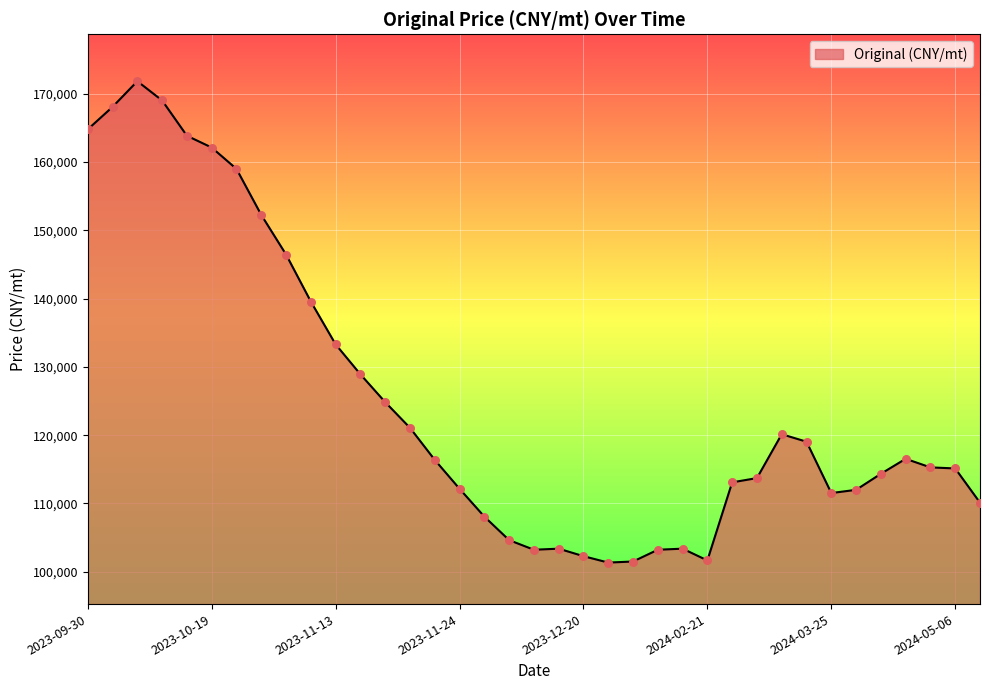

What is the greatest value displayed?

171851.8